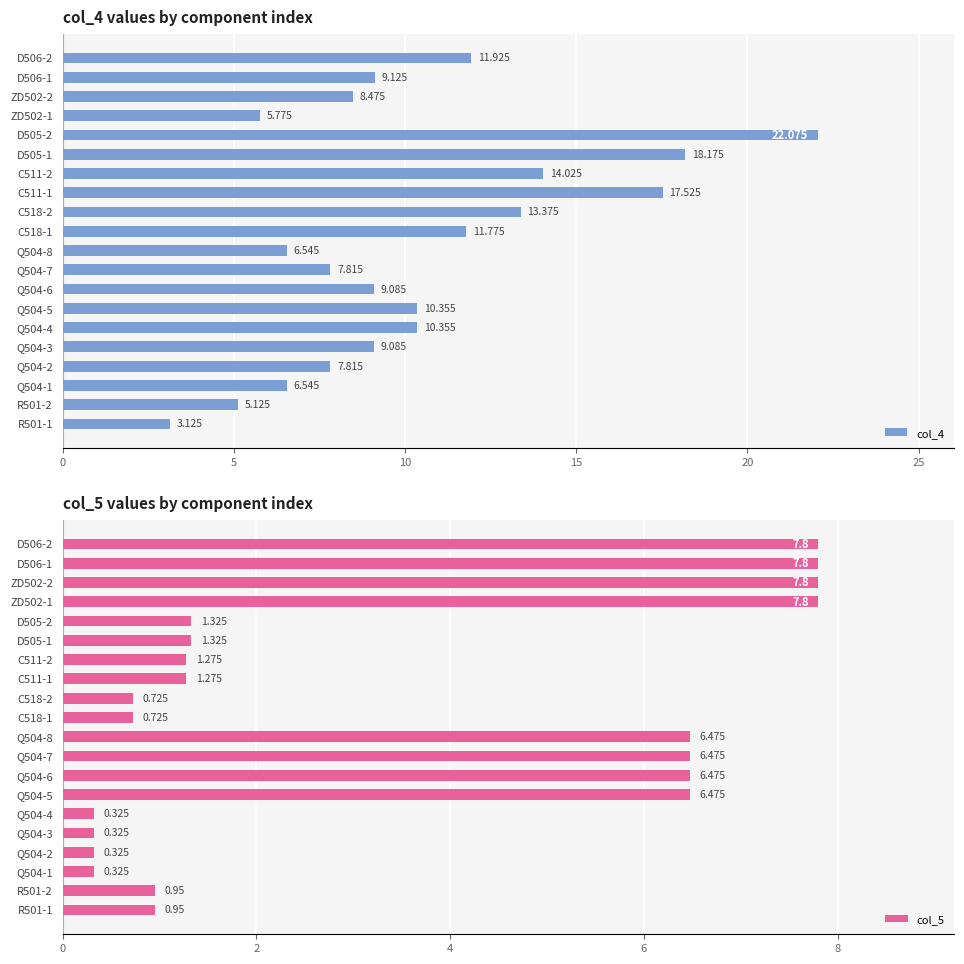

What are all the series names shown in the legend?

col_4, col_5